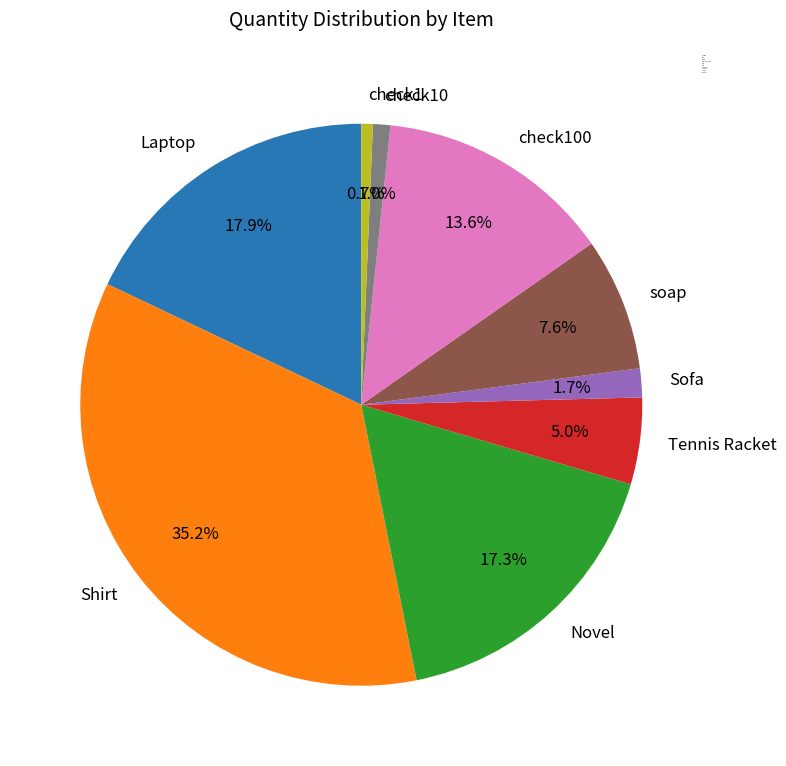

Does check10 account for over 50% of the chart?

No